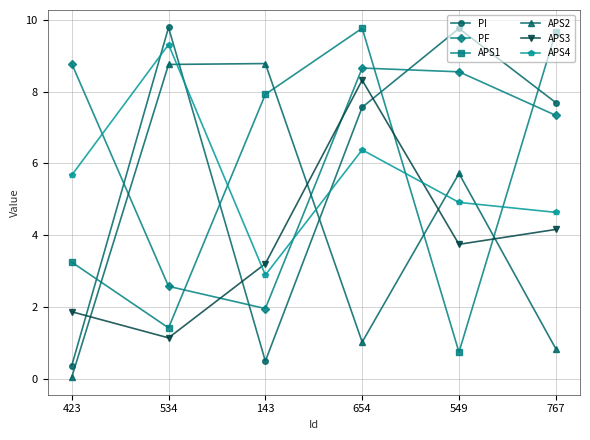

Is the value of PI at 549 greater than the value of PF at 549?

Yes